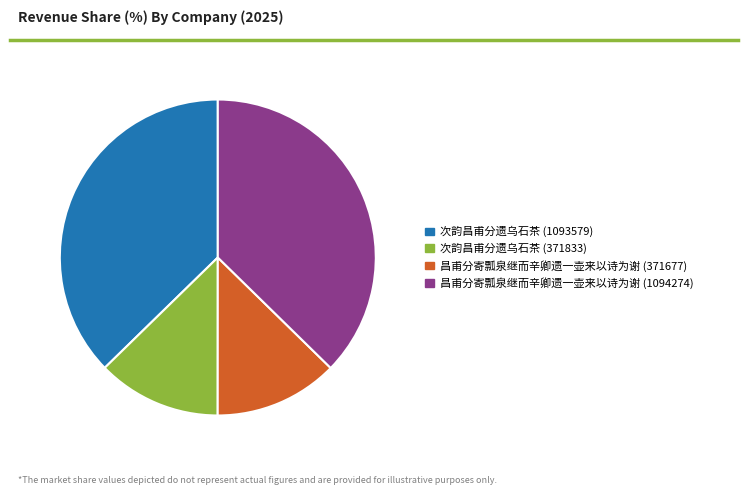

Combined, do 次韵昌甫分遗乌石茶 (371833) and 昌甫分寄瓢泉继而辛卿遗一壶来以诗为谢 (371677) account for over 50%?

No